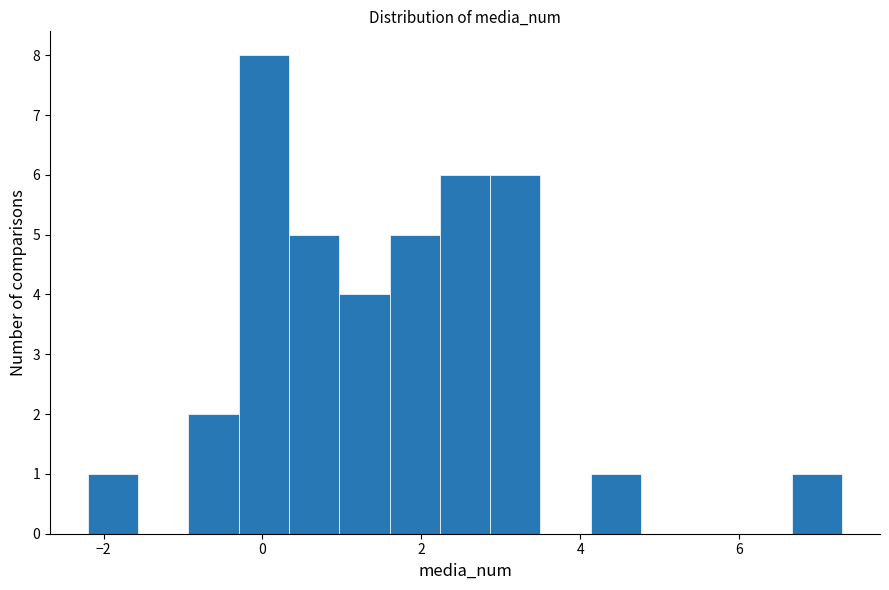

Read against the x-axis, roughly where is the centre of the tallest bar?

0.0